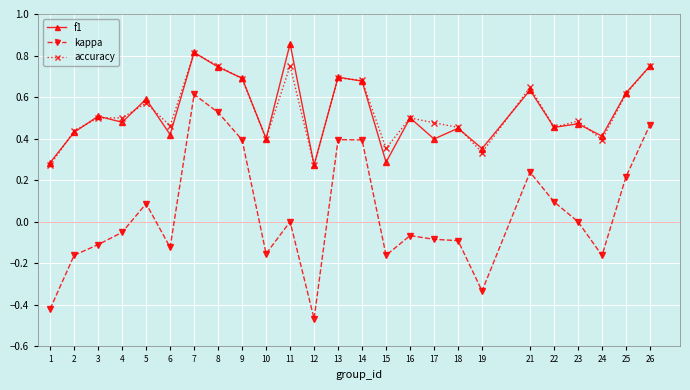

Where is the first local maximum for kappa?

5